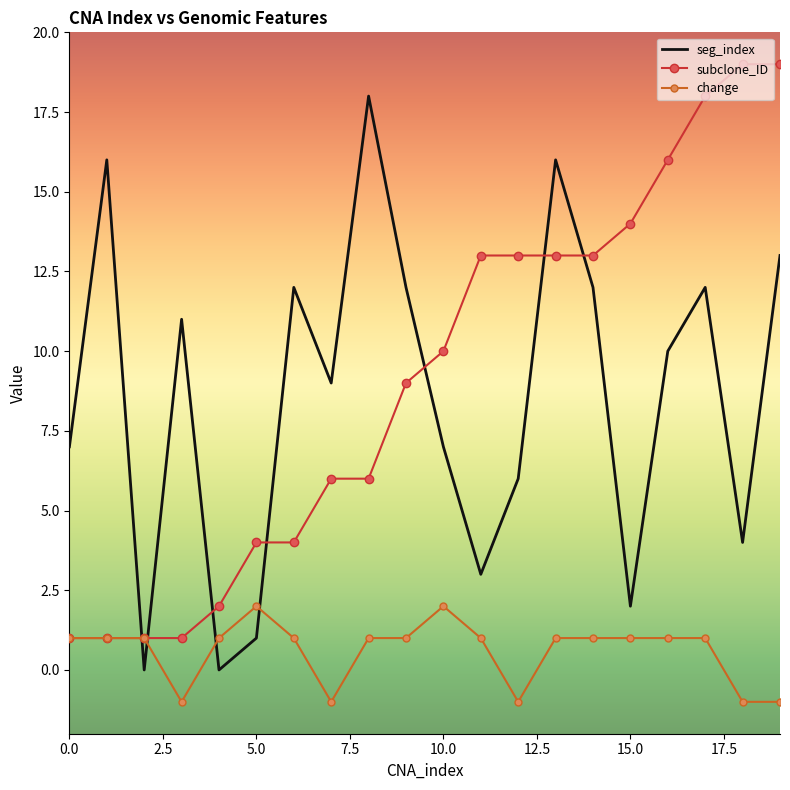

How many times do subclone_ID and seg_index cross each other?

7